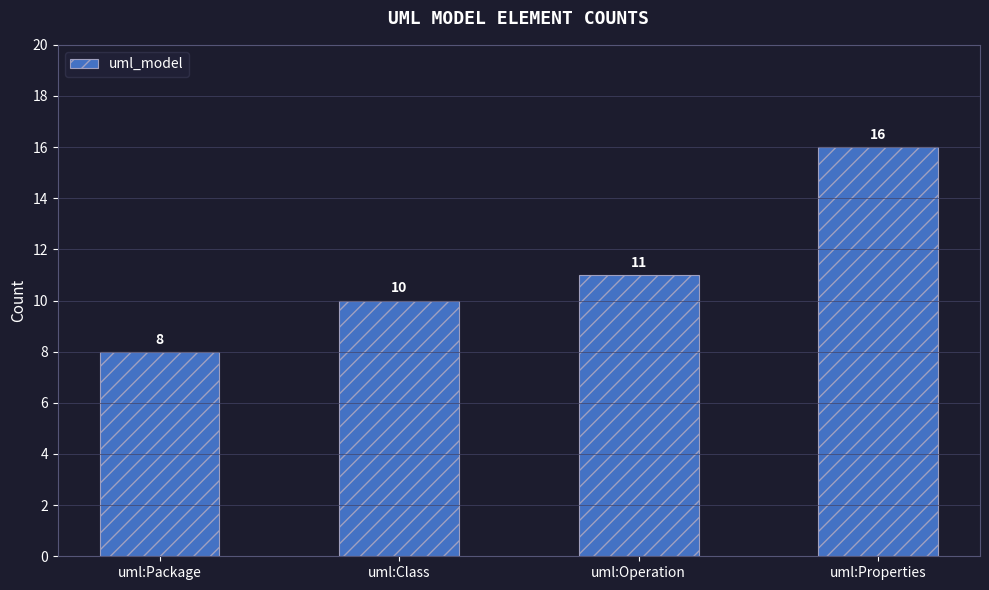

At which category does the chart reach its peak across all series?

uml:Properties